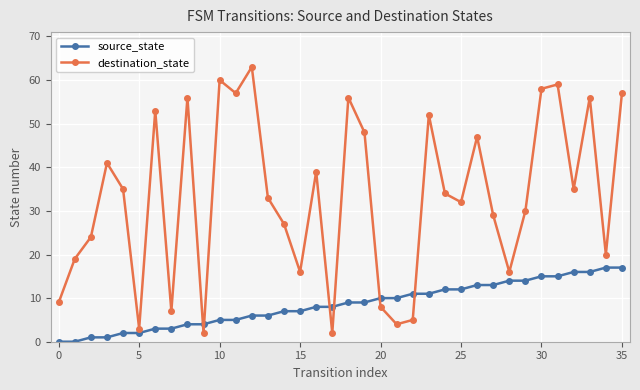

List the series in order of their overall mean, lowest first.

source_state, destination_state